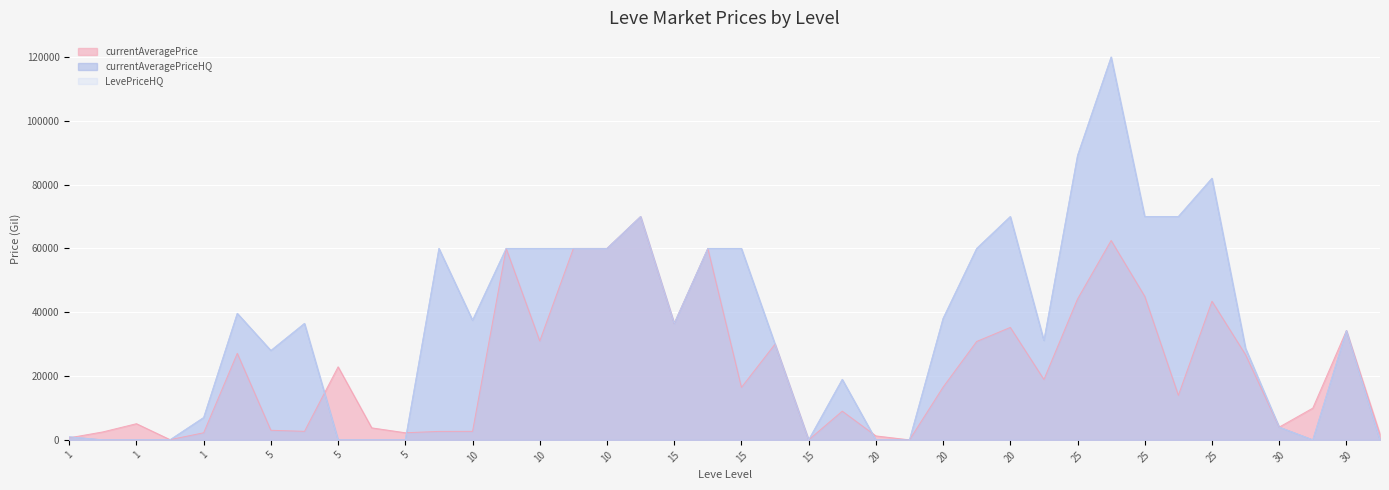

How many distinct data groups are displayed?

3